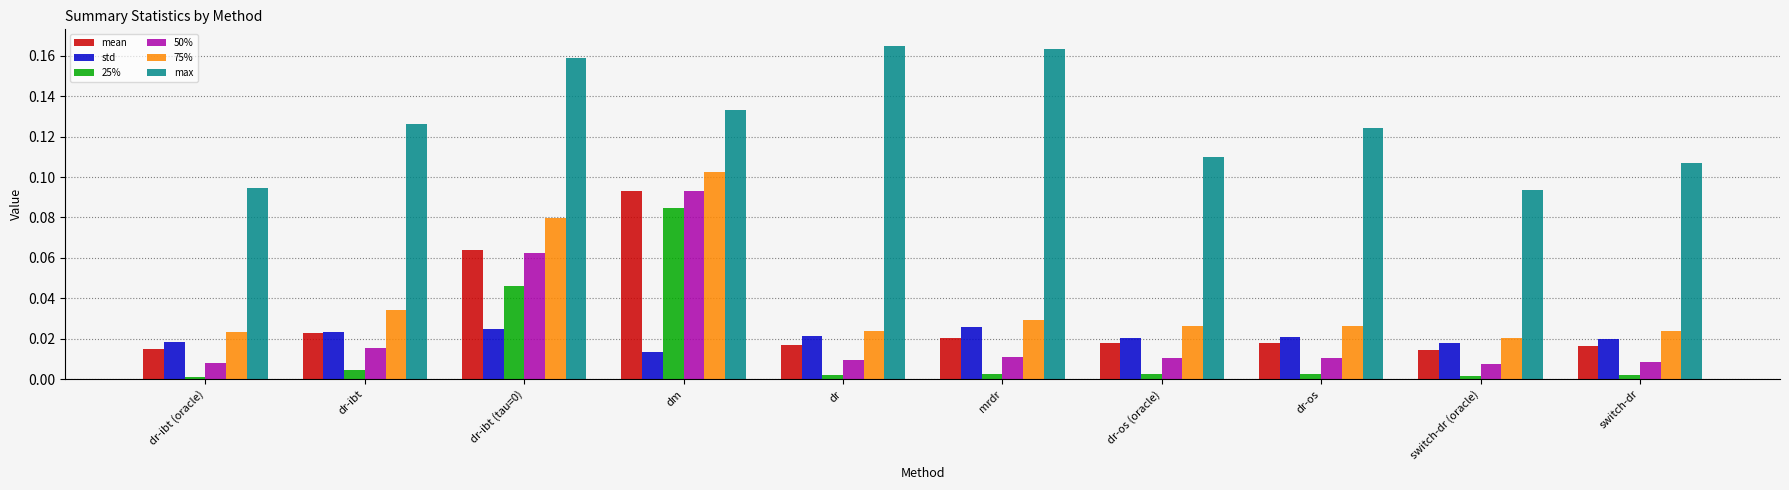

What is the sum of all mean values?

0.3